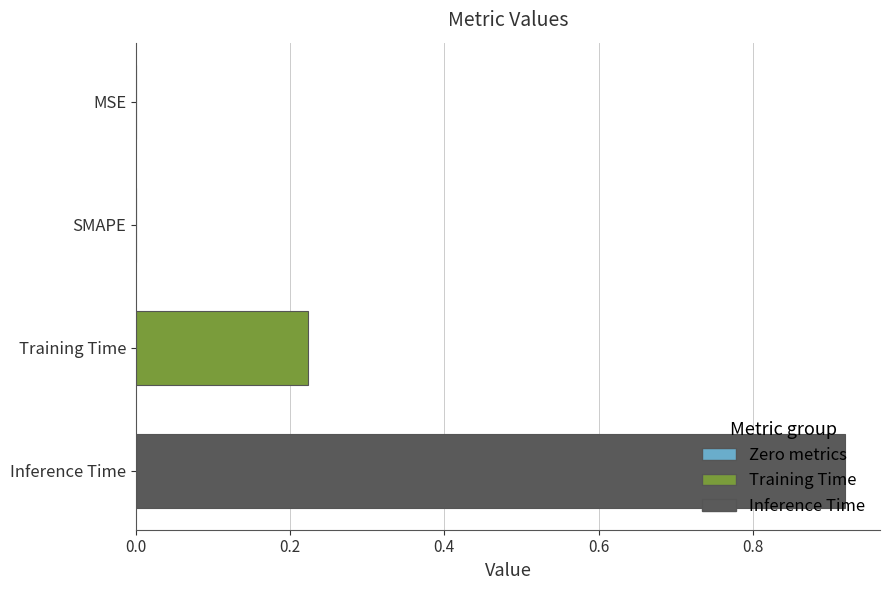

Is it true that the value at Inference Time is 0.3?

False